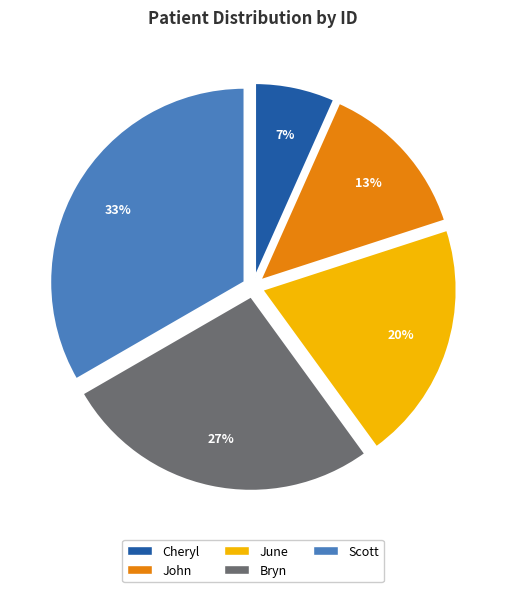

Is it true that Scott is 42% of the pie?

False